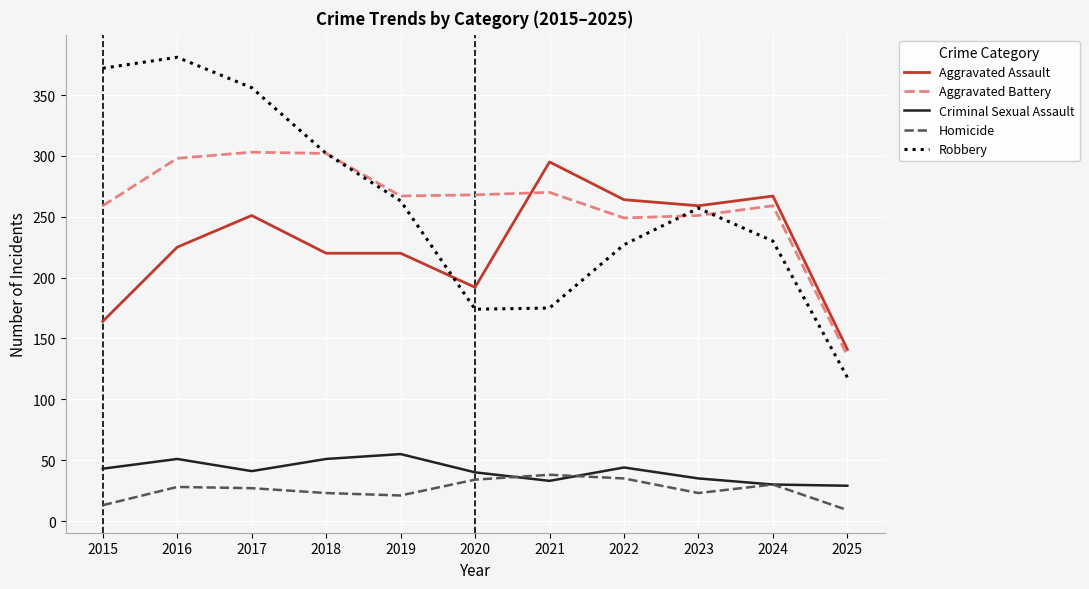

What is the sum of all Robbery values?

2855